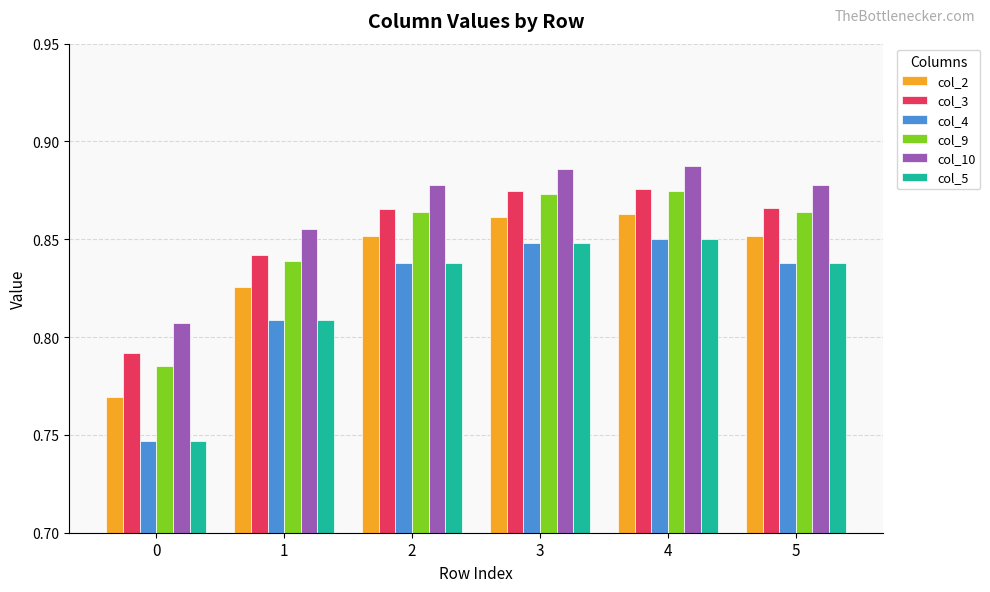

How many col_4 values are between 0 and 1?

6